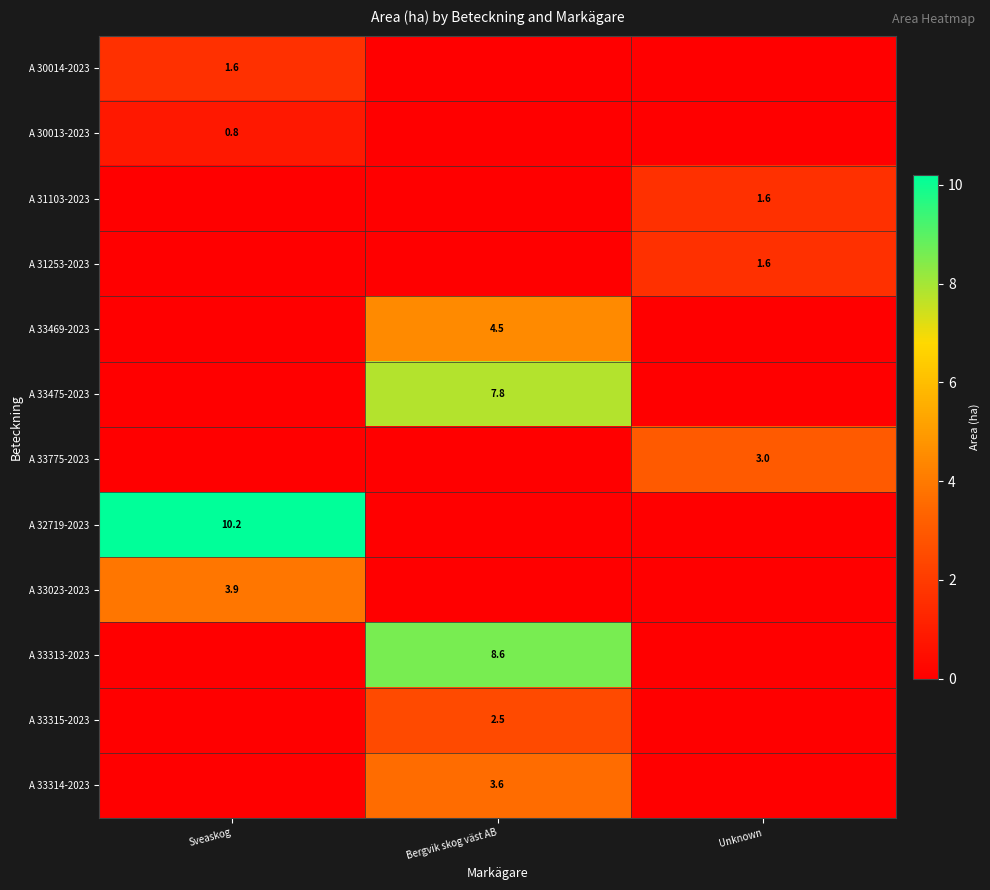

Which has a higher value, Sveaskog or Bergvik skog väst AB?

Sveaskog